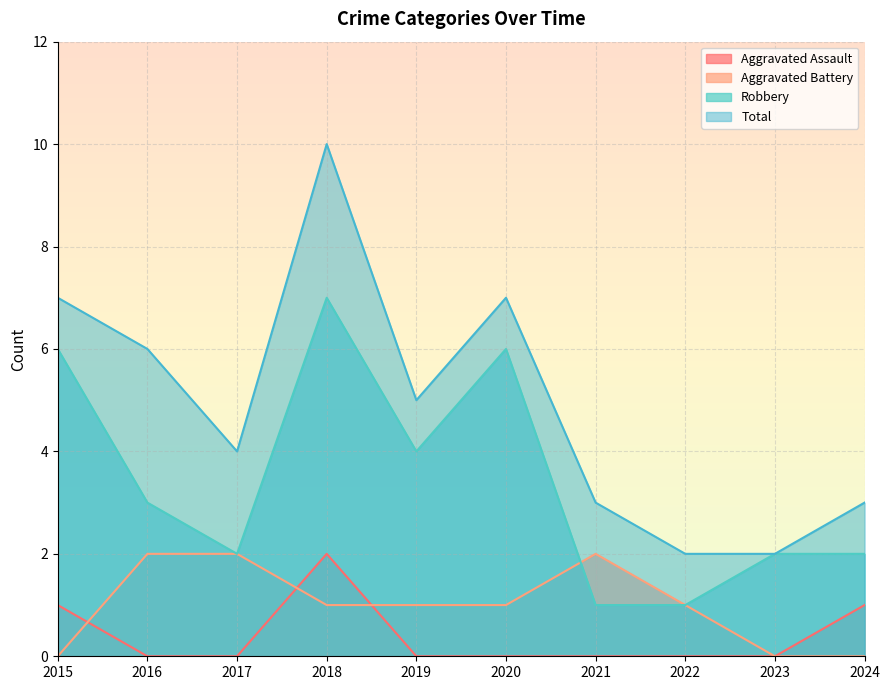

True or false: Aggravated Assault and Total intersect in this chart.

False